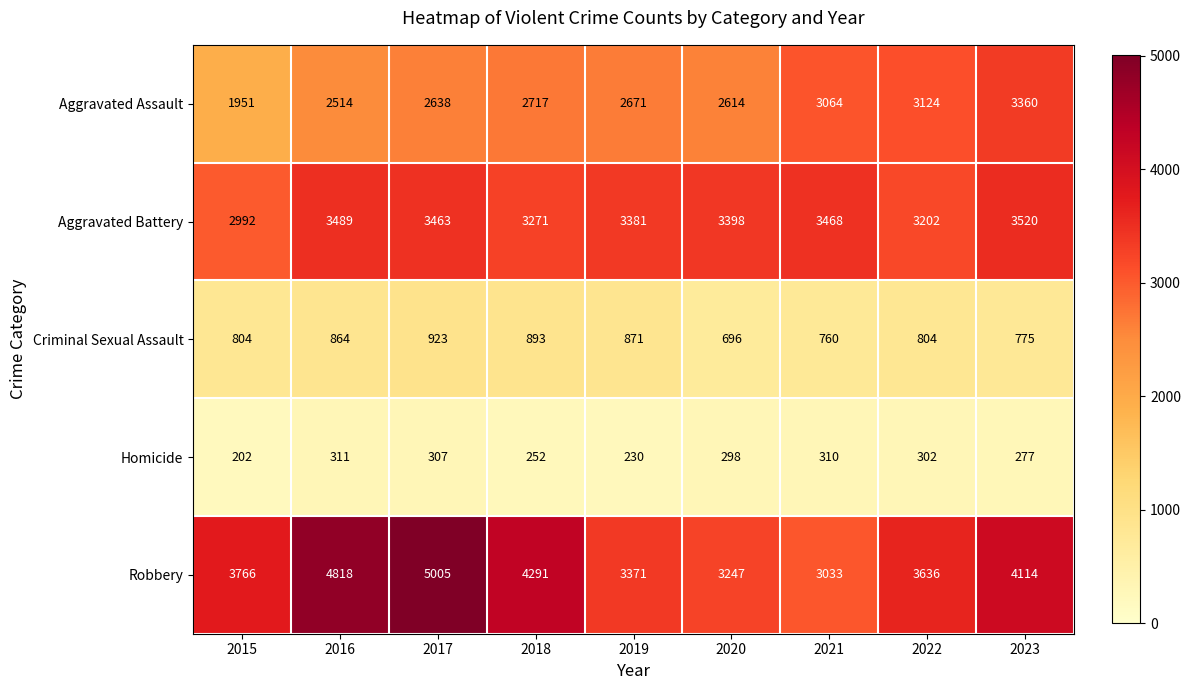

At which category does the chart reach its minimum across all series?

2015